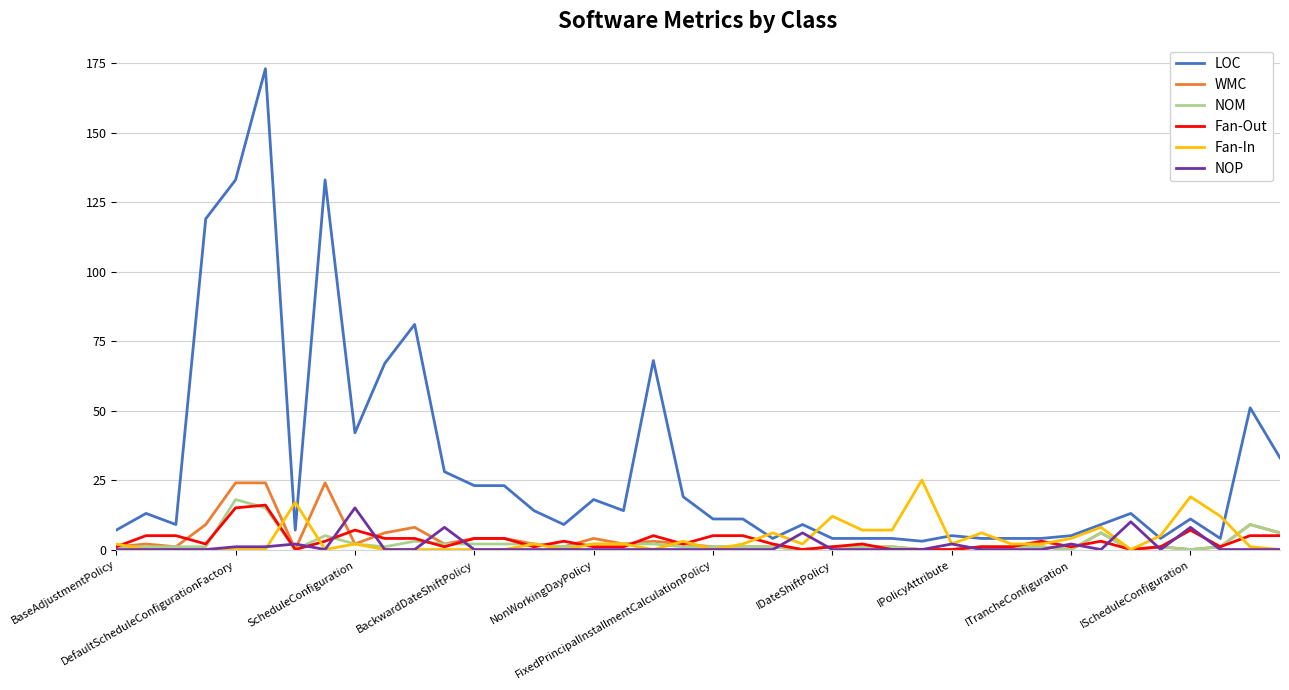

What is the highest value of the WMC series?

24